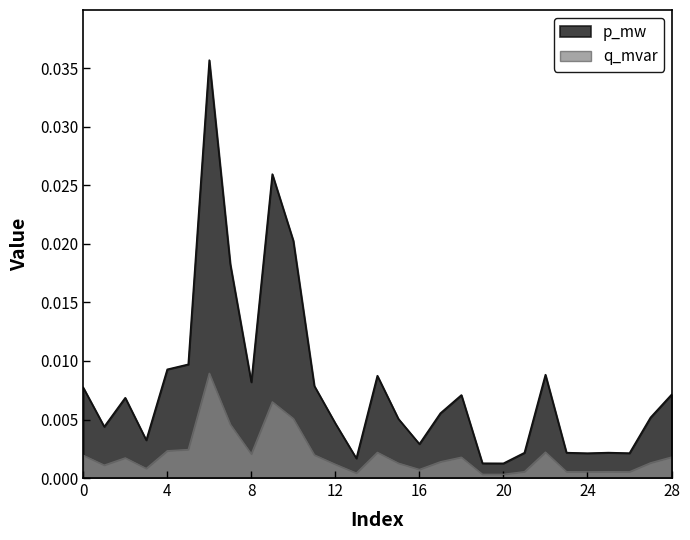

The q_mvar series shows 0.0 at 14. True or false?

False